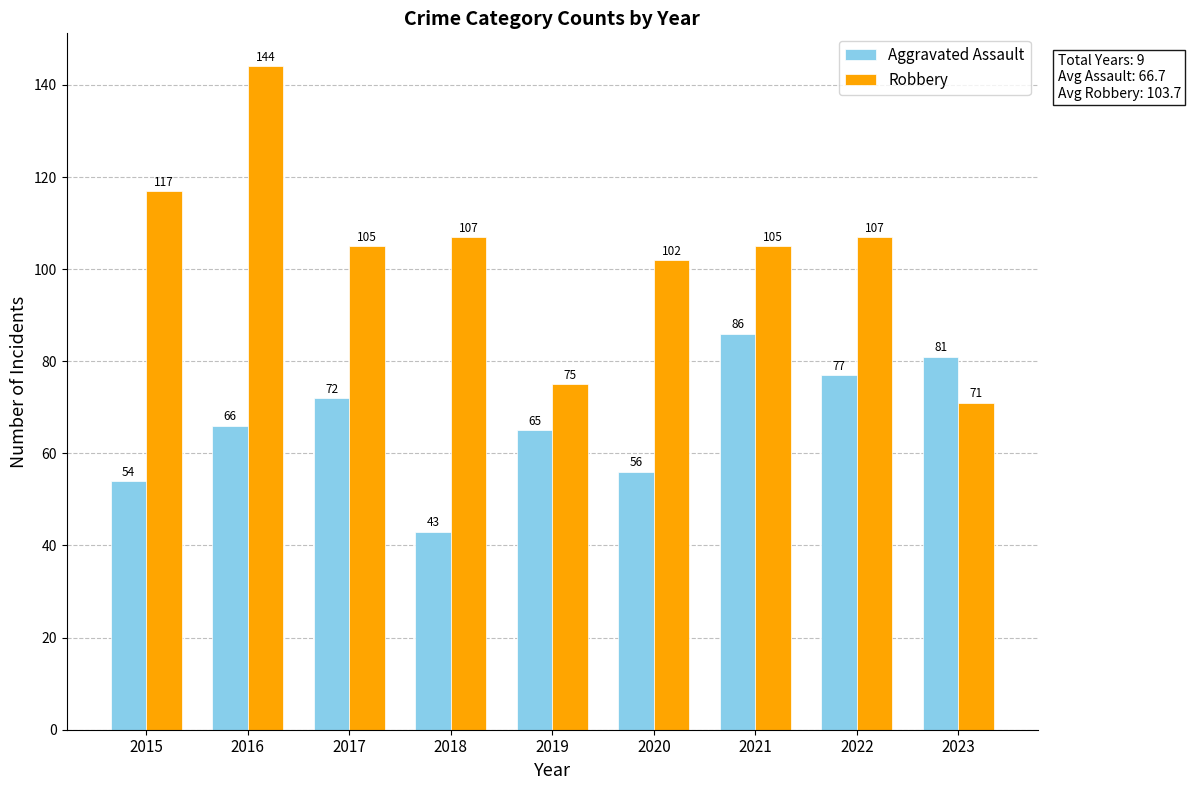

Which series changed the most between 2020 and 2022?

Aggravated Assault